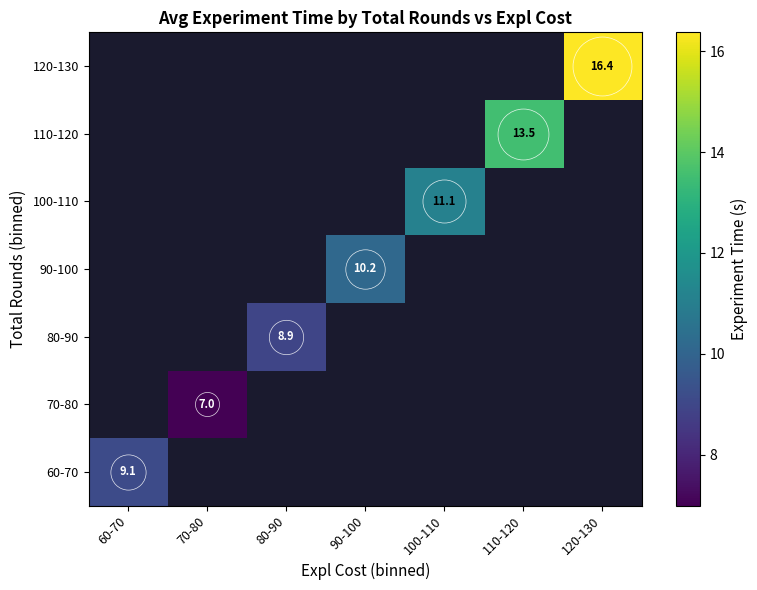

Which category has the highest value across all series?

120-130